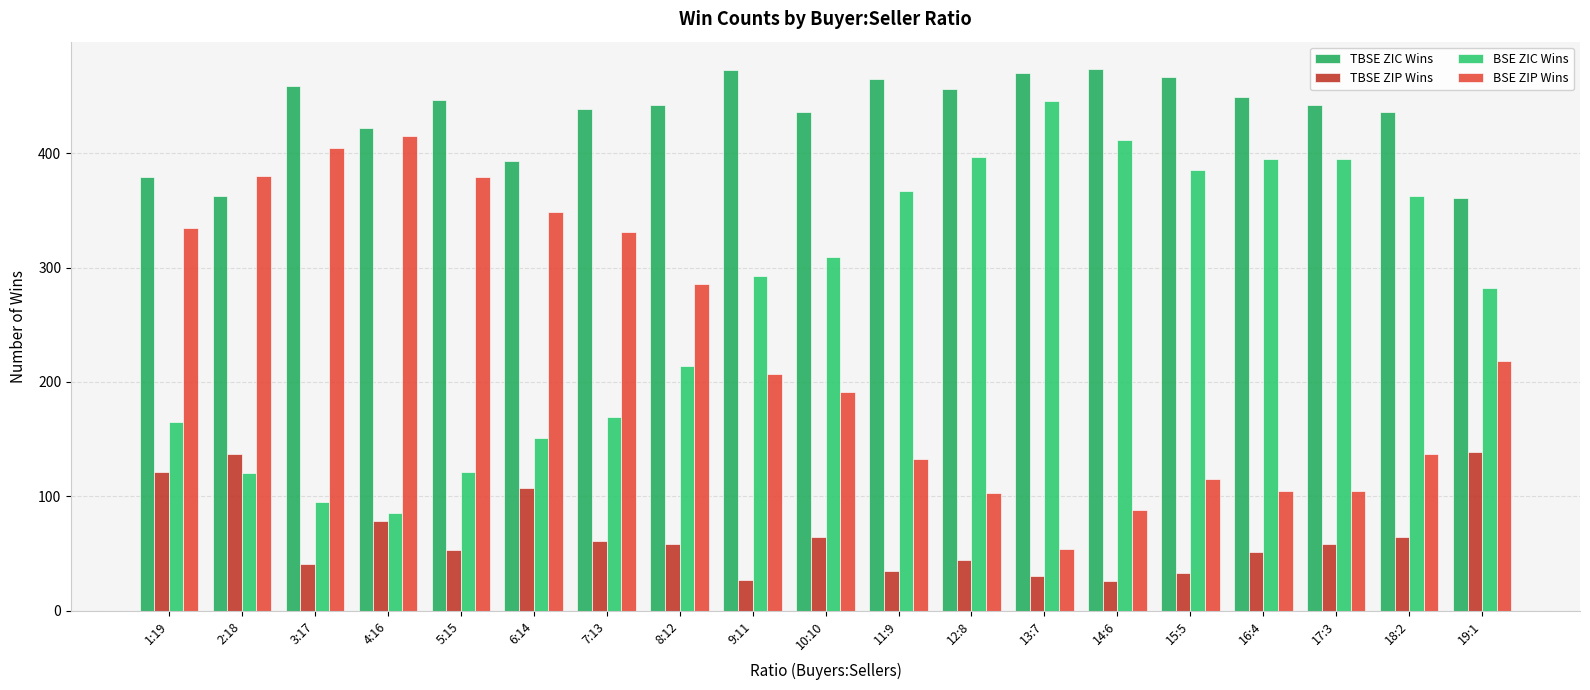

What is the label of the 5th bar from the right?

15:5